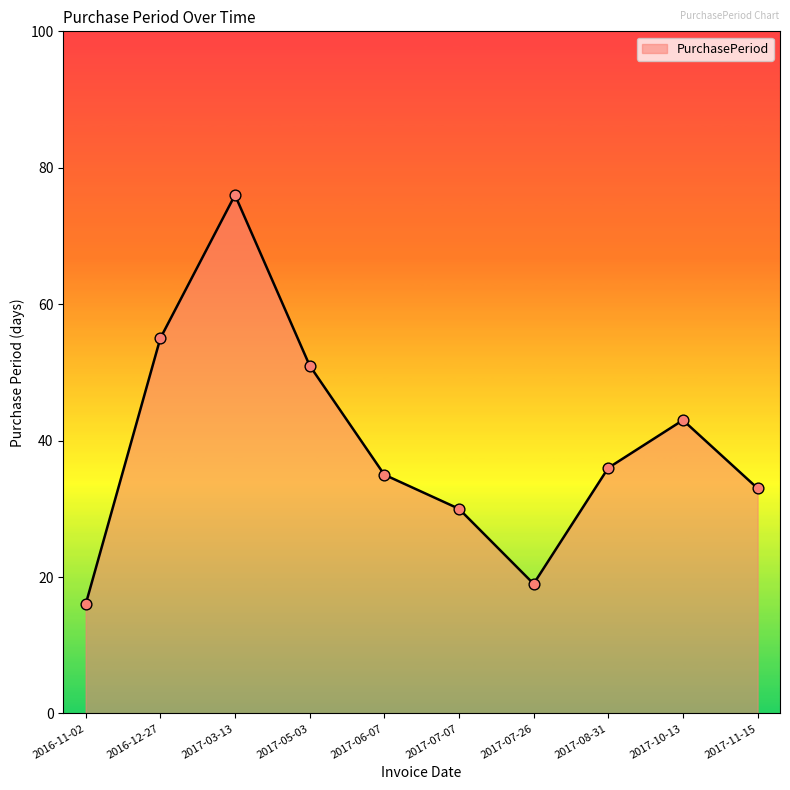

What is the change in value from 2016-12-27 to 2017-08-31?

-19